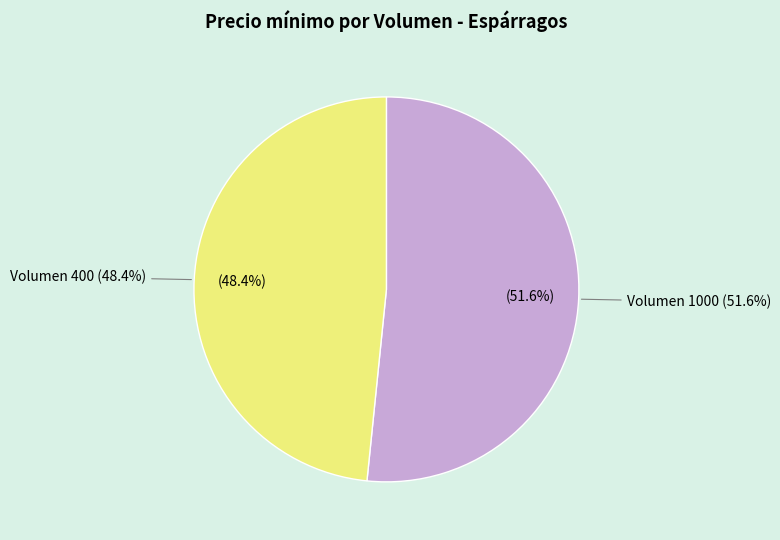

Does 400 represent more than half of the total?

No